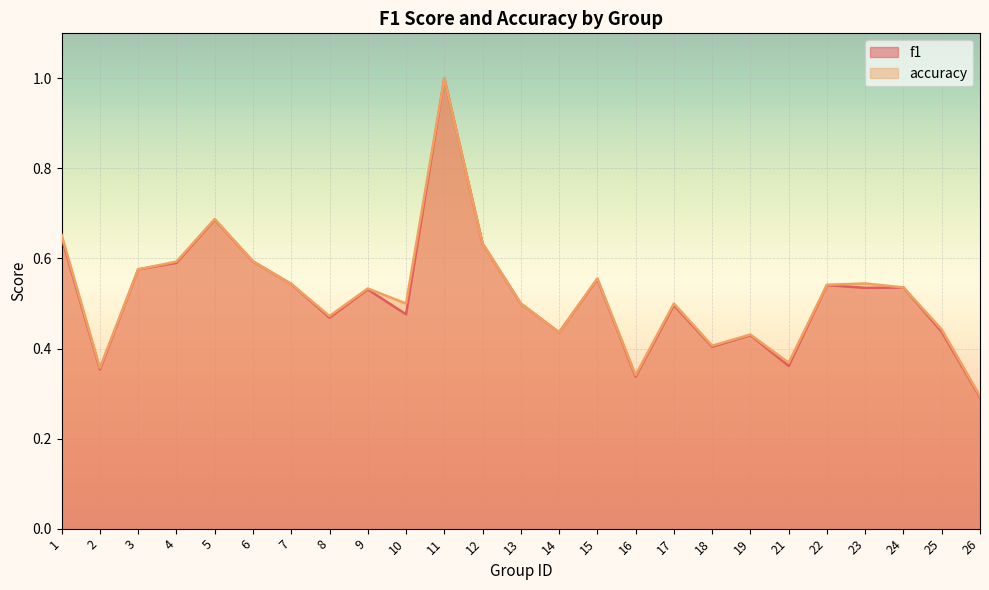

How many series are shown in this chart?

2